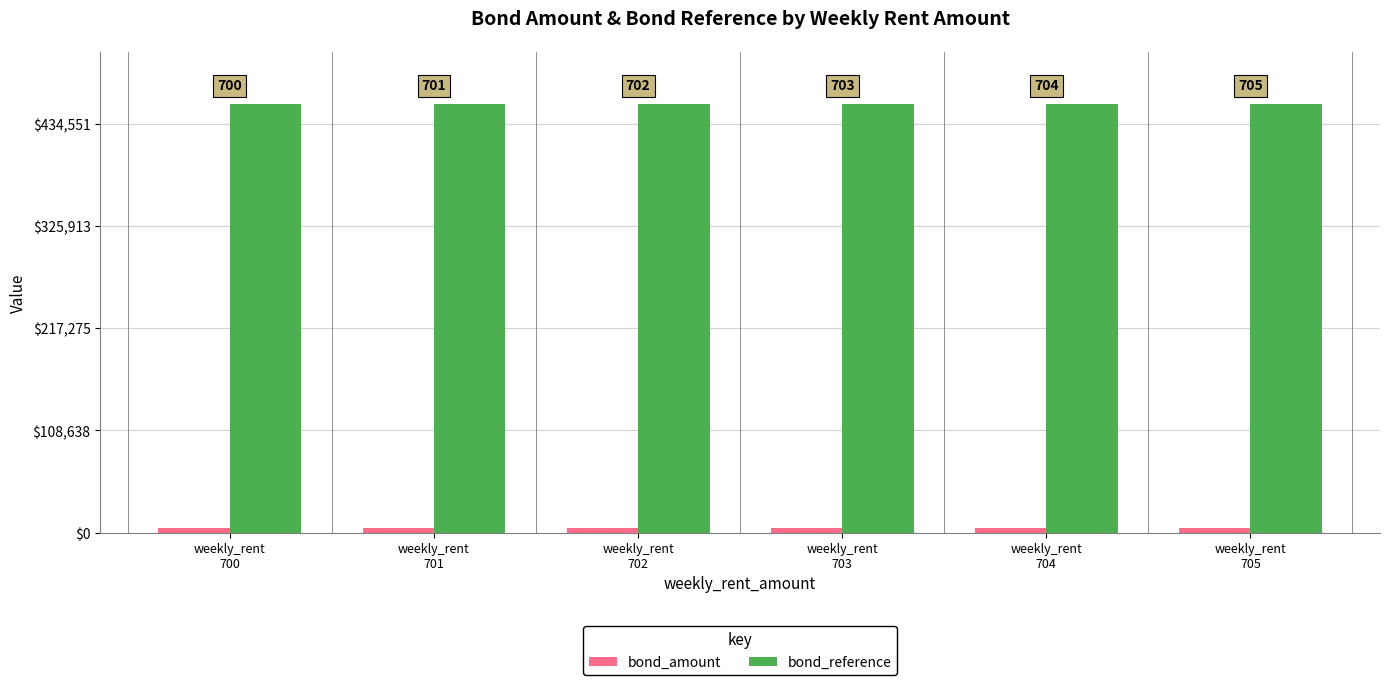

How many bars are there in each group?

2